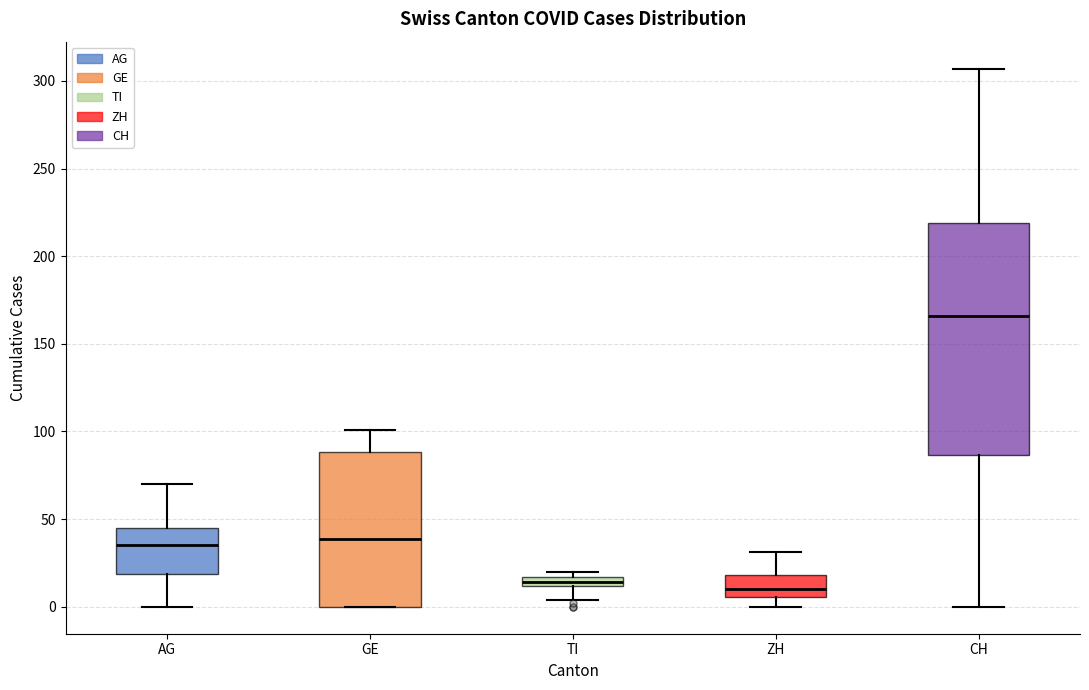

Where is the upper edge of the box for GE on the y-axis? The values are not printed on the chart, so give them approximately, as read against the axis.

90